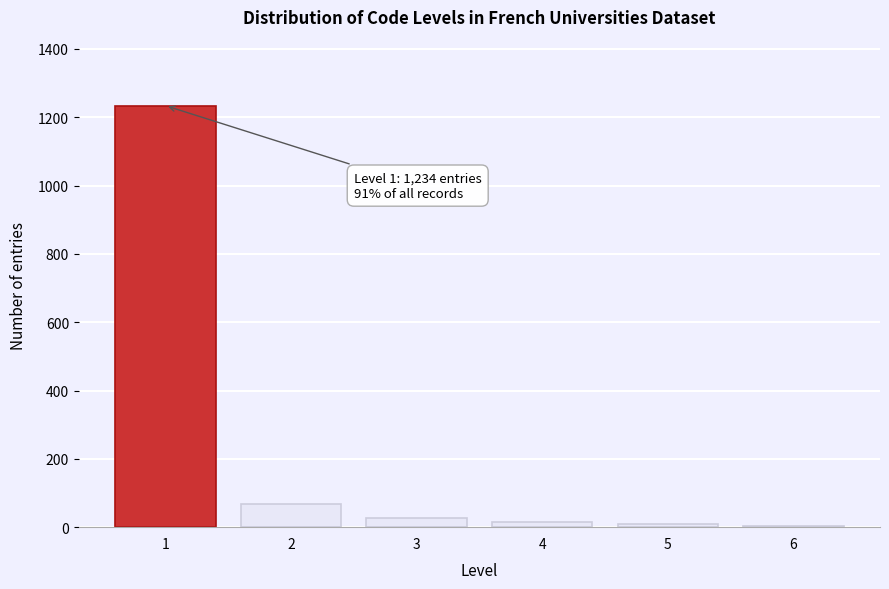

What is the change in value from 1 to 2?

-1167